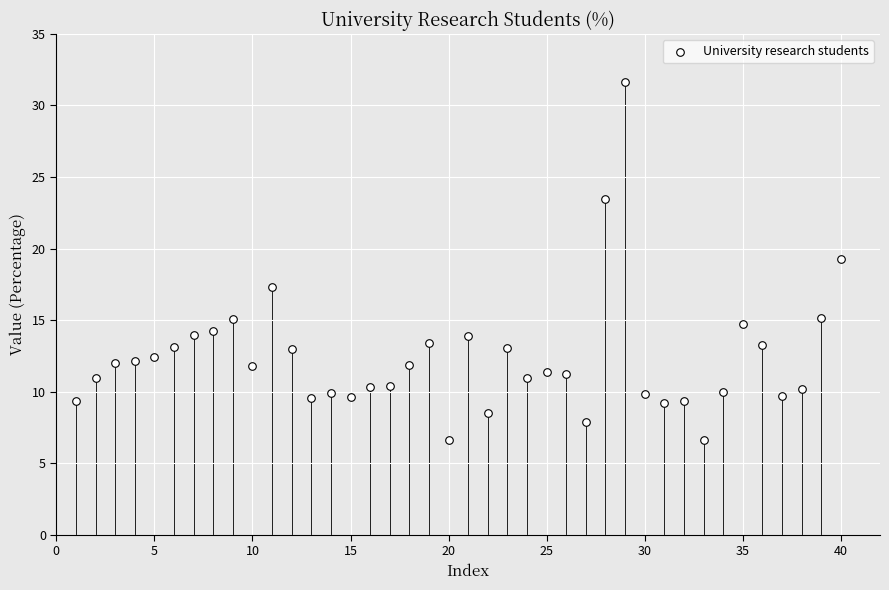

What is the range of Y values (max minus min)?

25.0